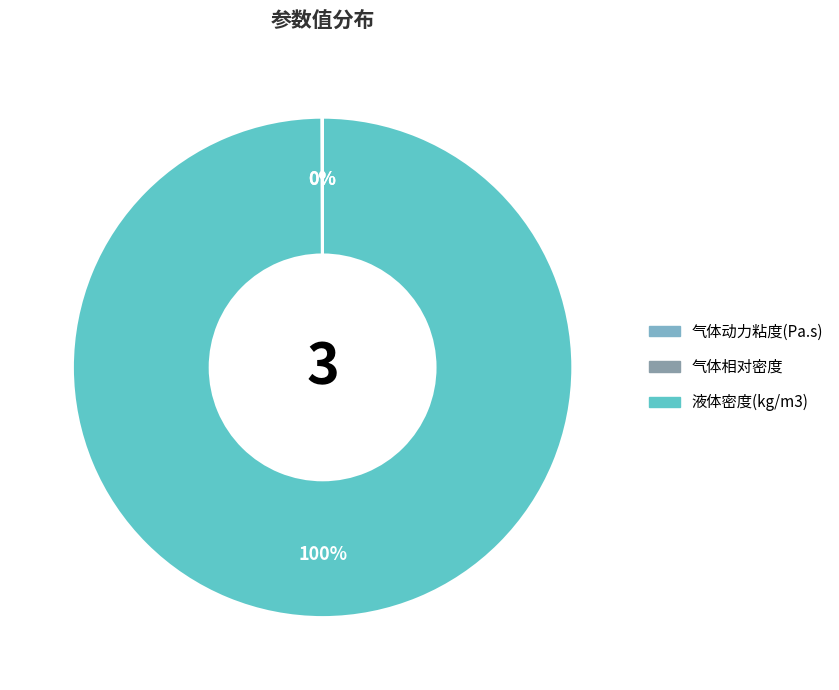

What is the change in value from 气体动力粘度(Pa.s) to 液体密度(kg/m3)?

+1016.0